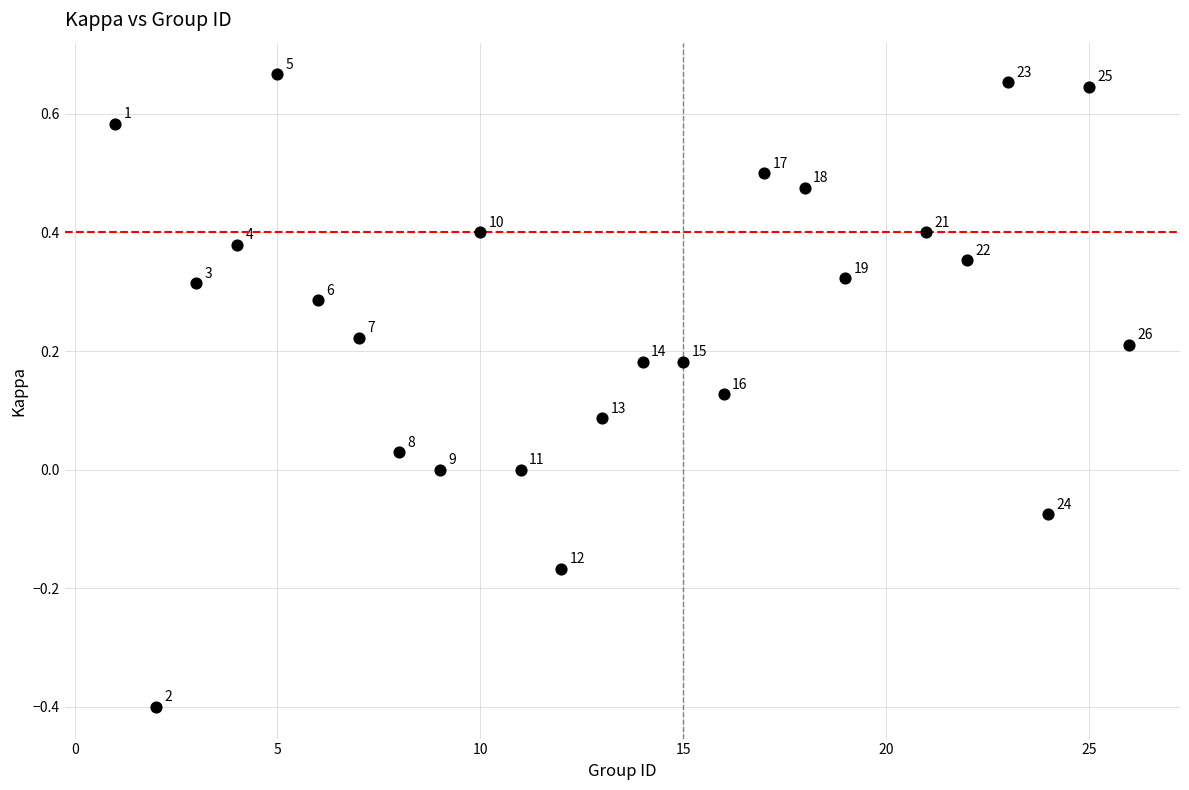

What is the range of X values (max minus min)?

25.0